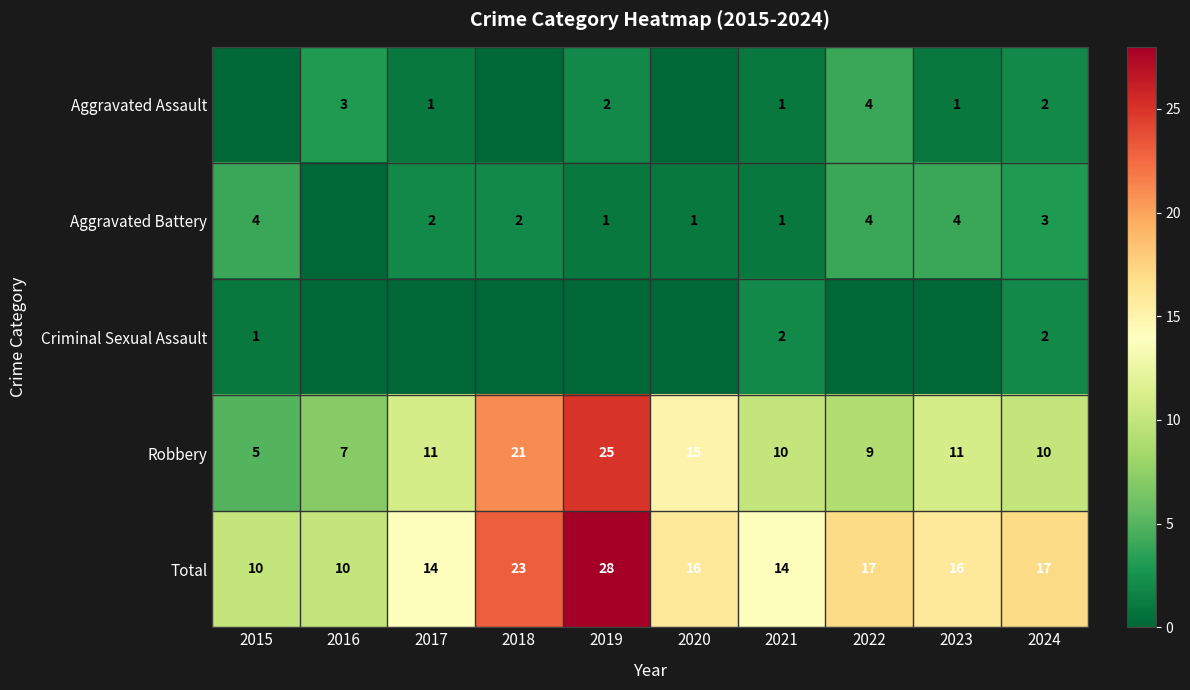

The Aggravated Battery series shows 3 at 2018. True or false?

False